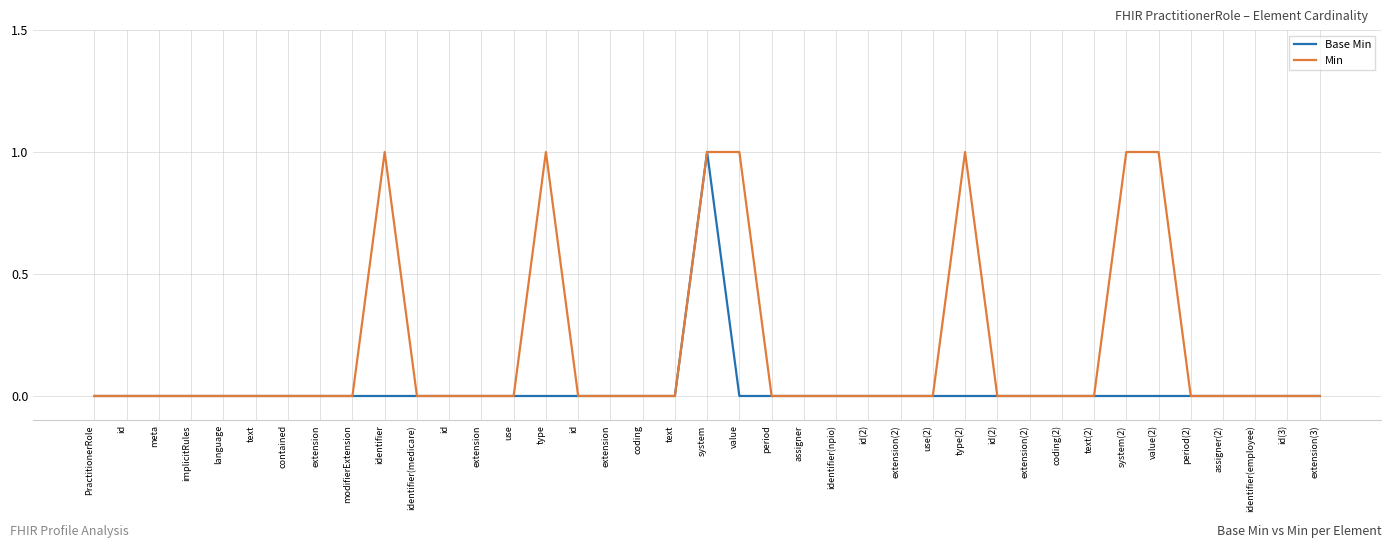

Which series has the widest spread of values?

Base Min